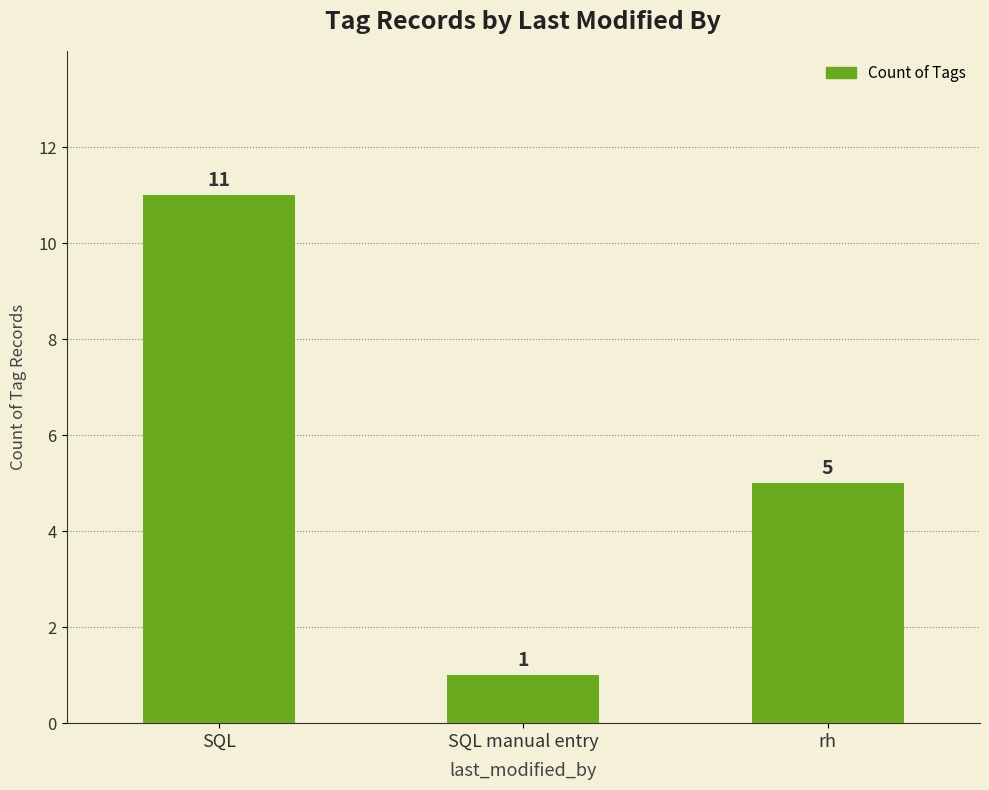

Where is the data nearest to the value 6?

rh